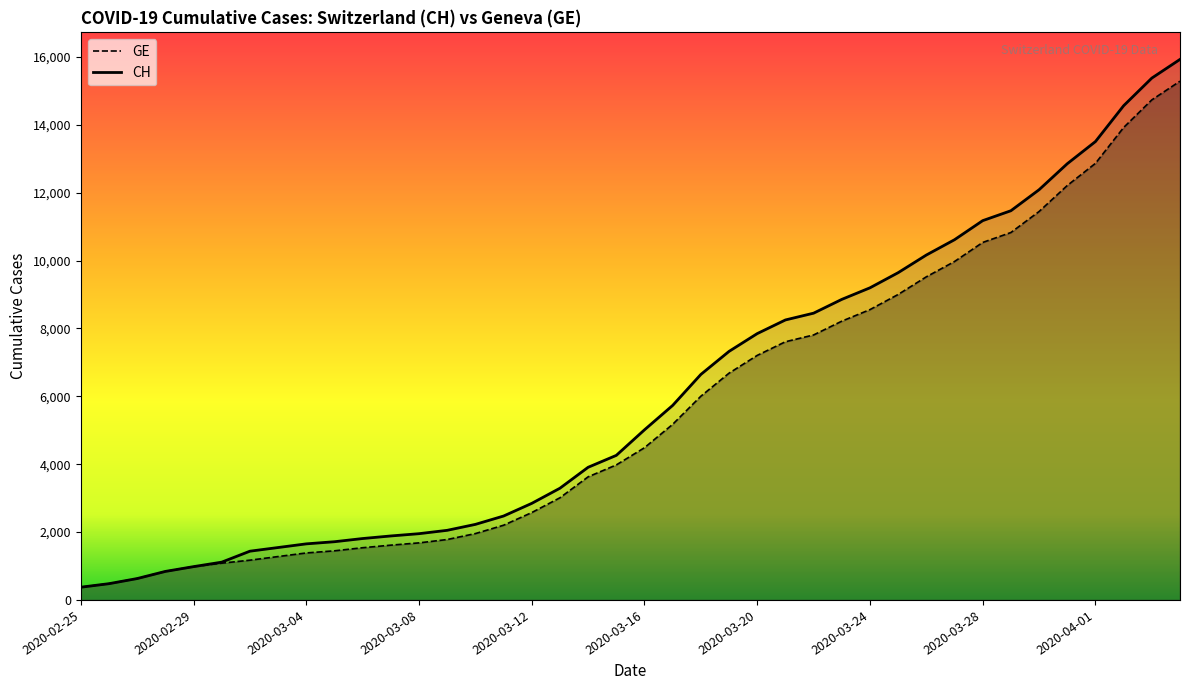

Which has a higher value, 2020-03-13 or 2020-03-19?

2020-03-19